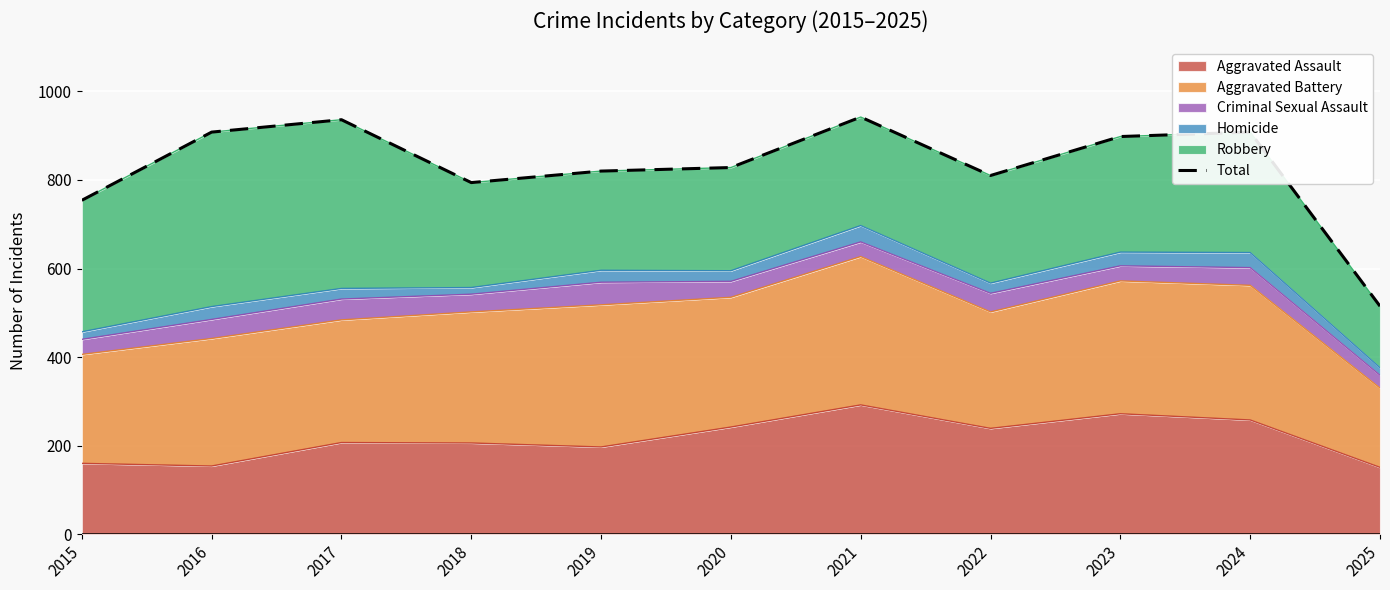

Reading left to right, extract all data points from this chart.

2015=754	2016=908	2017=936	2018=794	2019=820	2020=828	2021=942	2022=810	2023=898	2024=908	2025=515